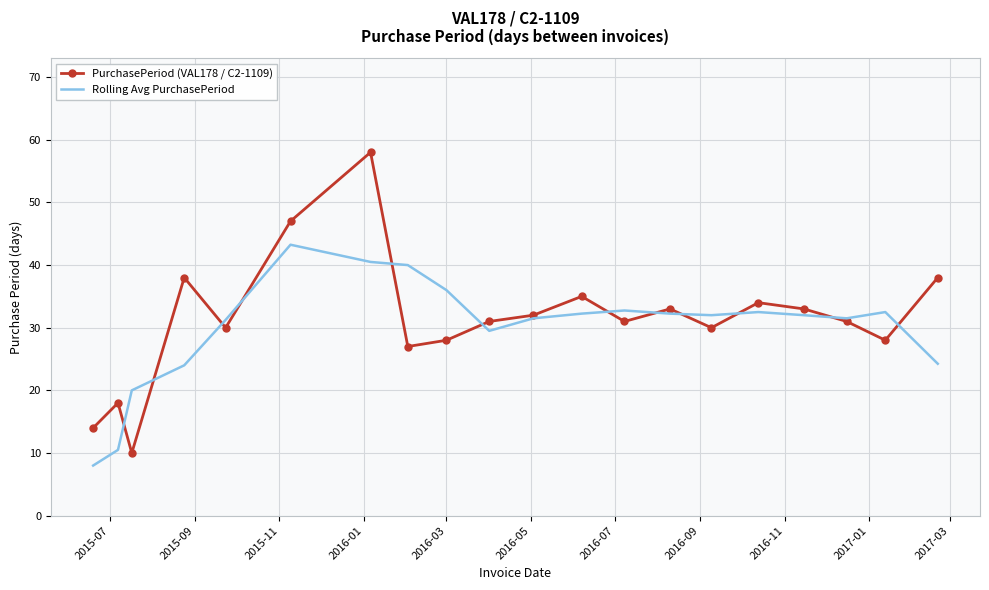

Which series has the widest spread of values?

PurchasePeriod (VAL178 / C2-1109)